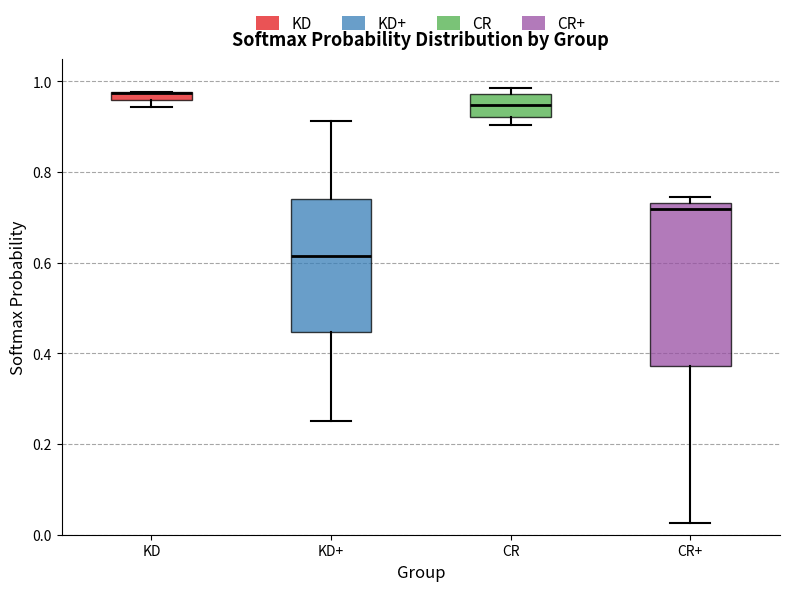

Comparing the boxes themselves (not the whiskers), which one is the tallest?

CR+